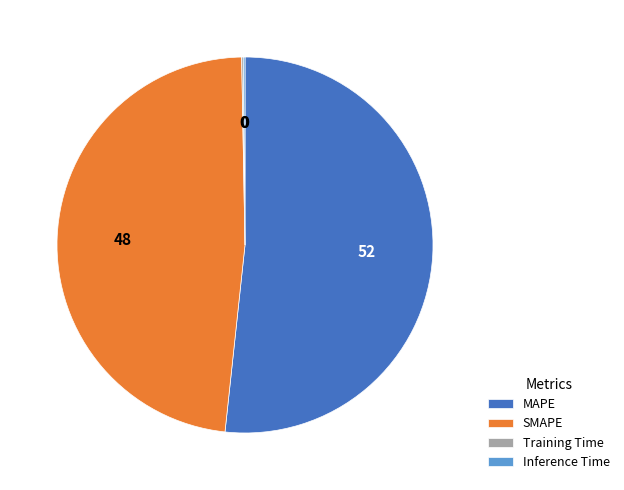

Between SMAPE and MAPE, which is larger?

MAPE